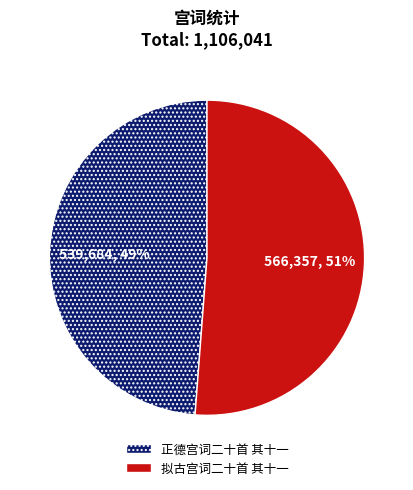

How many slices are in this pie chart?

2